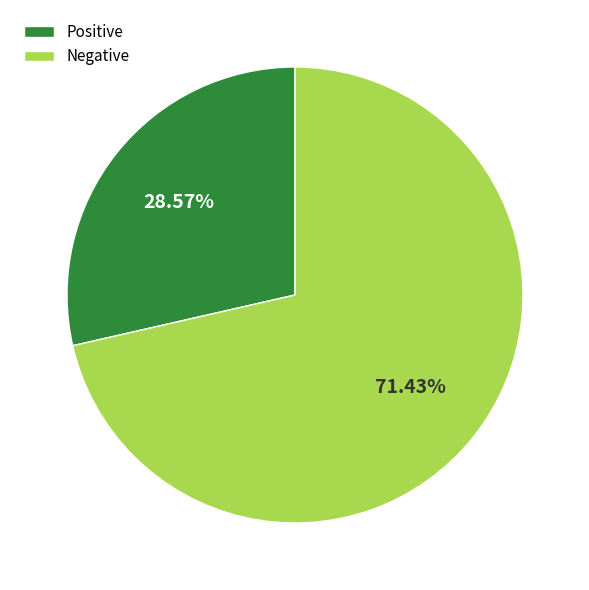

What is the largest slice in the pie chart?

Negative